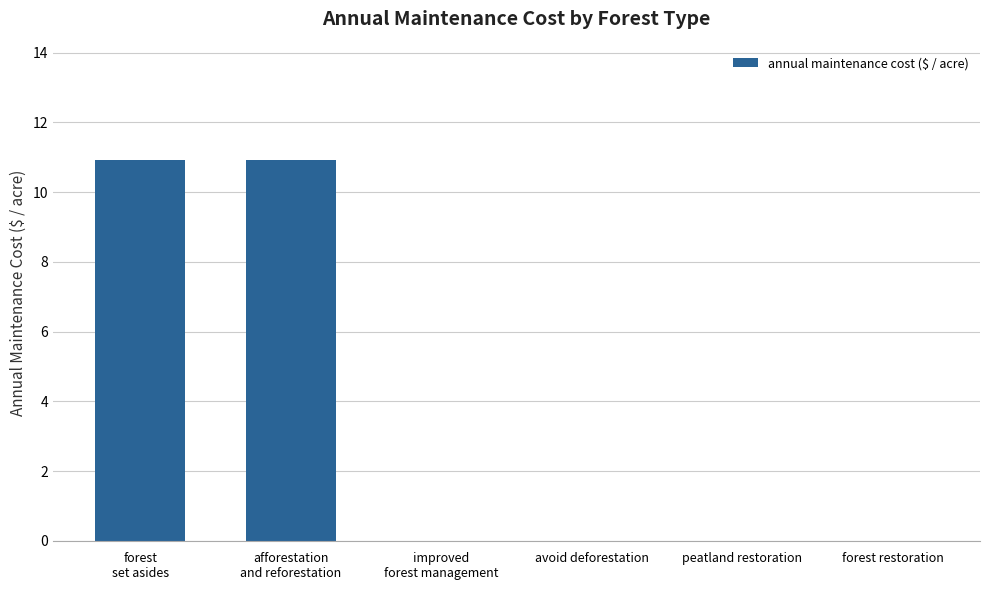

Reading left to right, extract all data points from this chart.

10.9	10.9	0.0	0.0	0.0	0.0